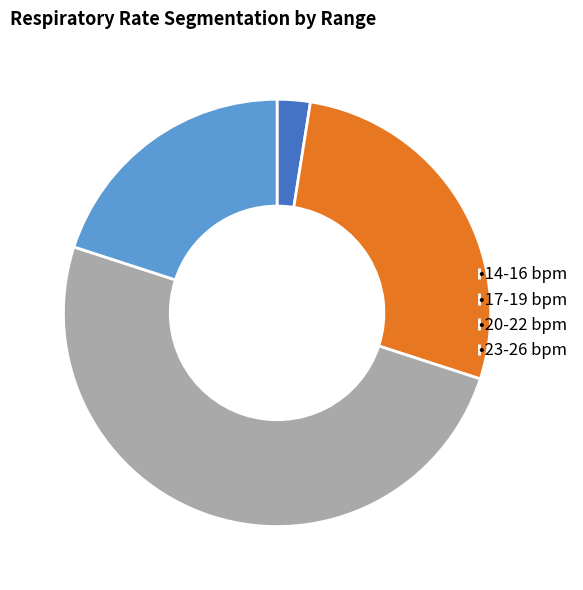

What is the smallest slice in the pie chart?

•14-16 bpm